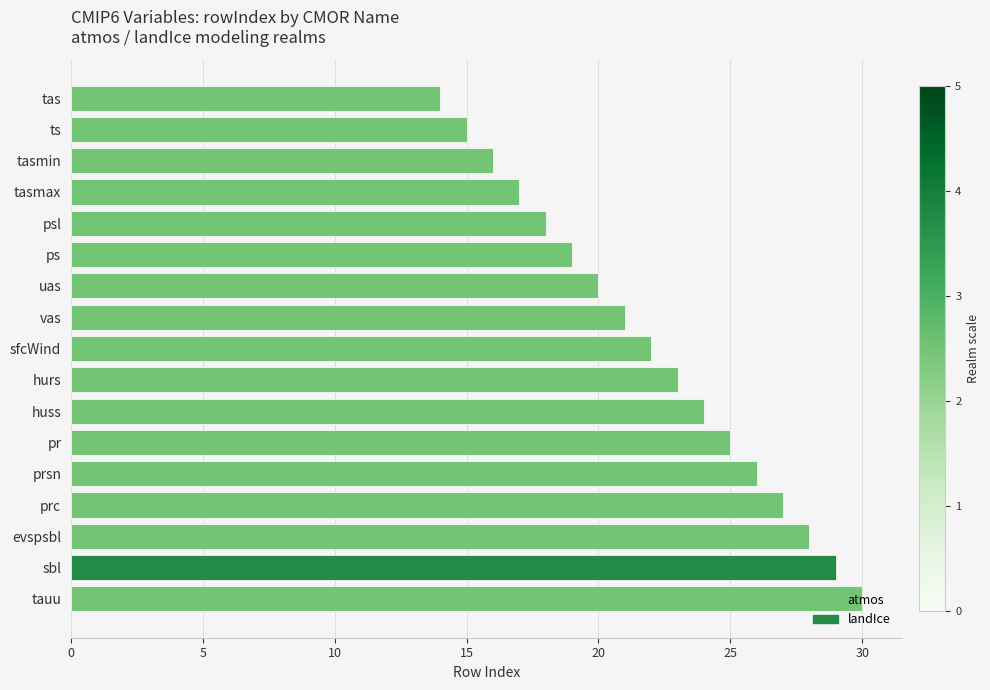

Read the value at tasmin, to the nearest 10.

20